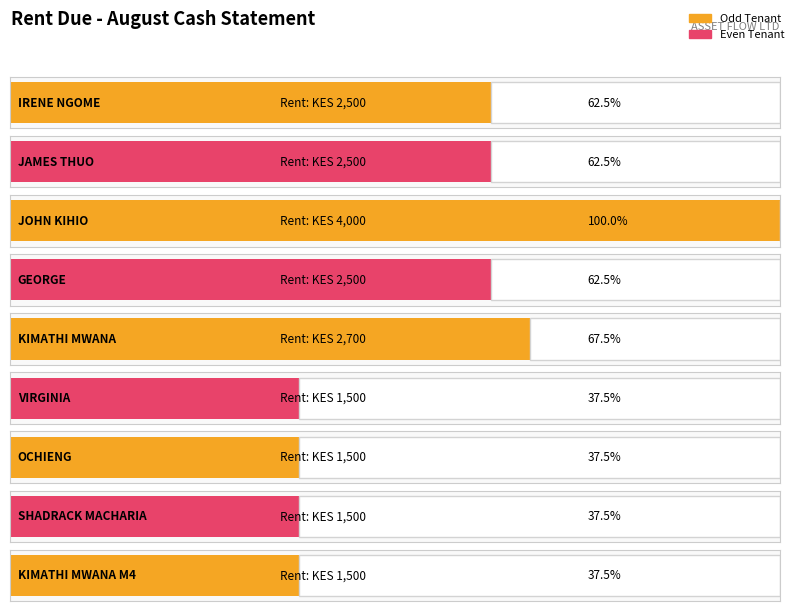

What is the greatest value displayed?

4000